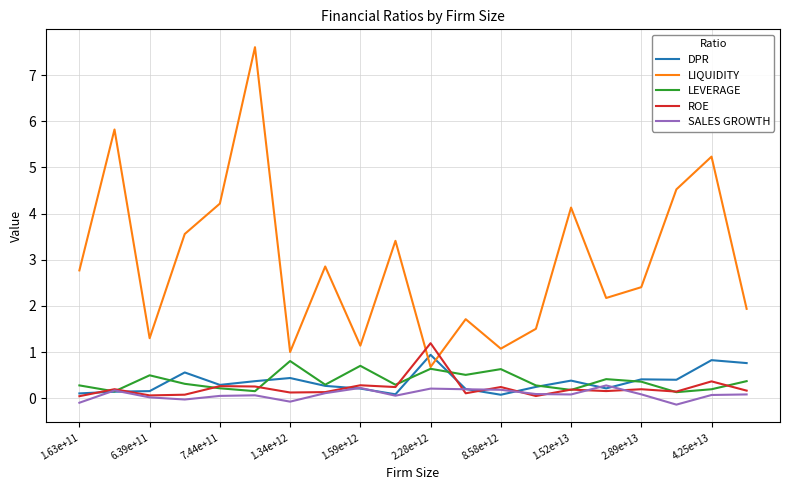

True or false: LIQUIDITY and SALES GROWTH intersect in this chart.

False